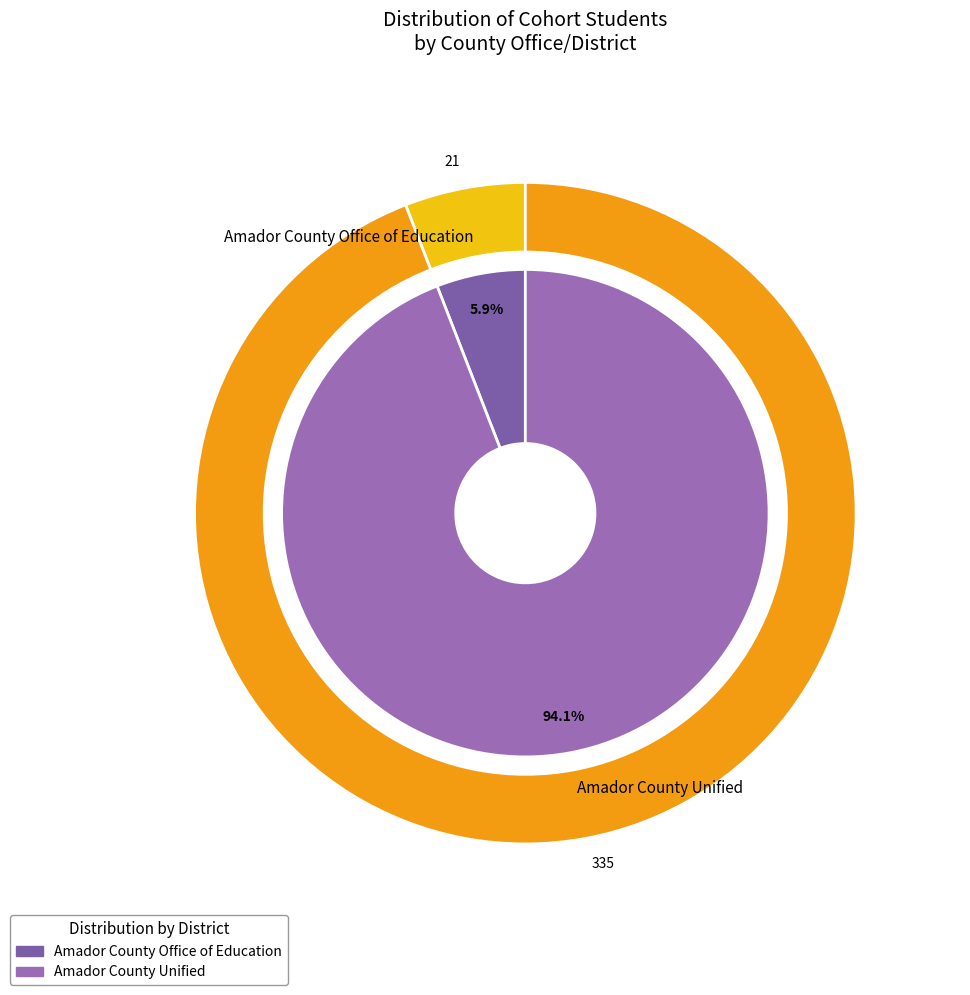

What is the total percentage of Amador County Office of Education and Amador County Unified?

100.0%